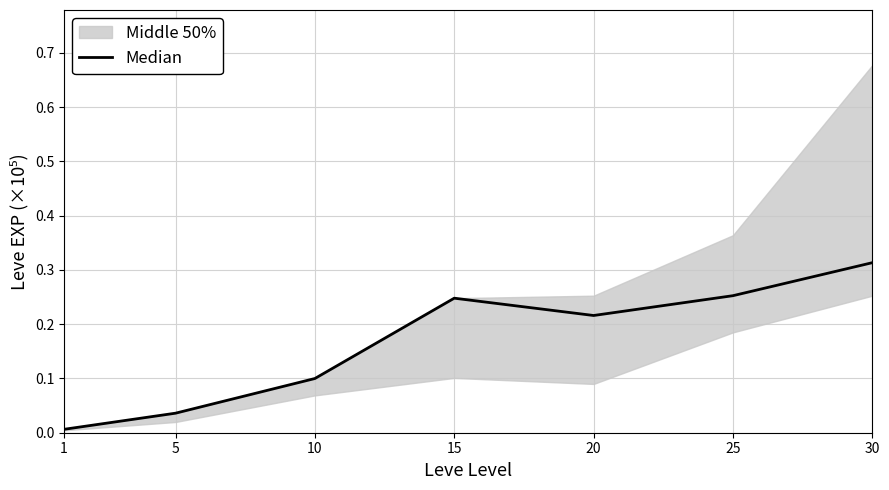

Where is the first local minimum?

20